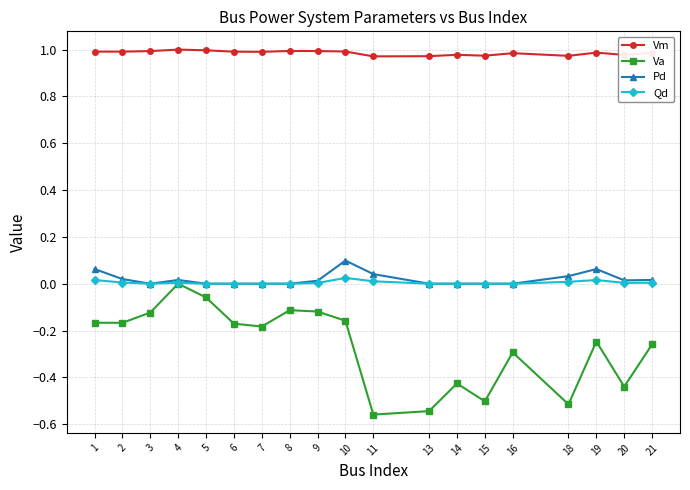

Which series changed the most between 20 and 21?

Va